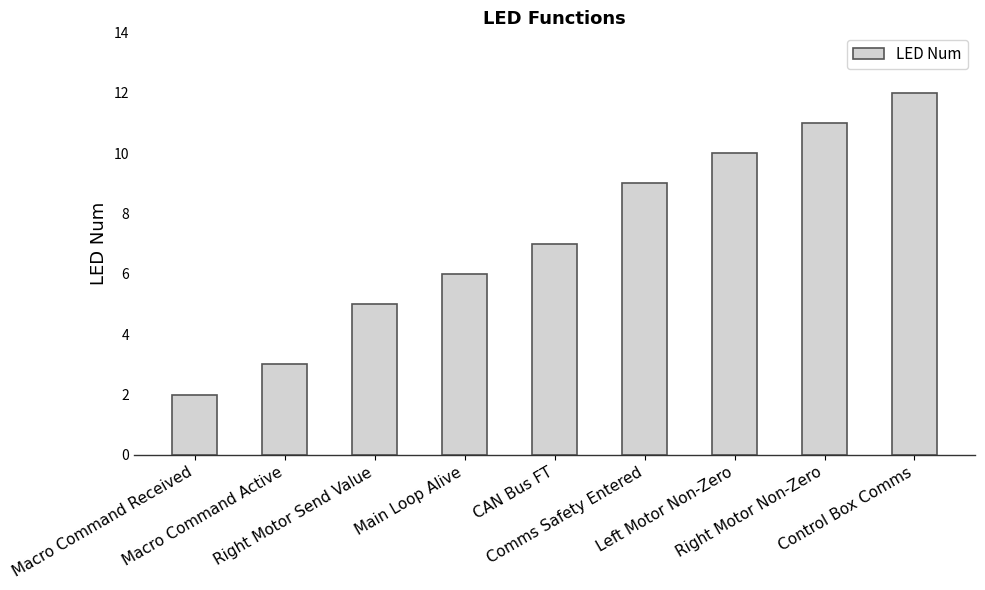

Rank the categories by value from lowest to highest.

Macro Command Received, Macro Command Active, Right Motor Send Value, Main Loop Alive, CAN Bus FT, Comms Safety Entered, Left Motor Non-Zero, Right Motor Non-Zero, Control Box Comms